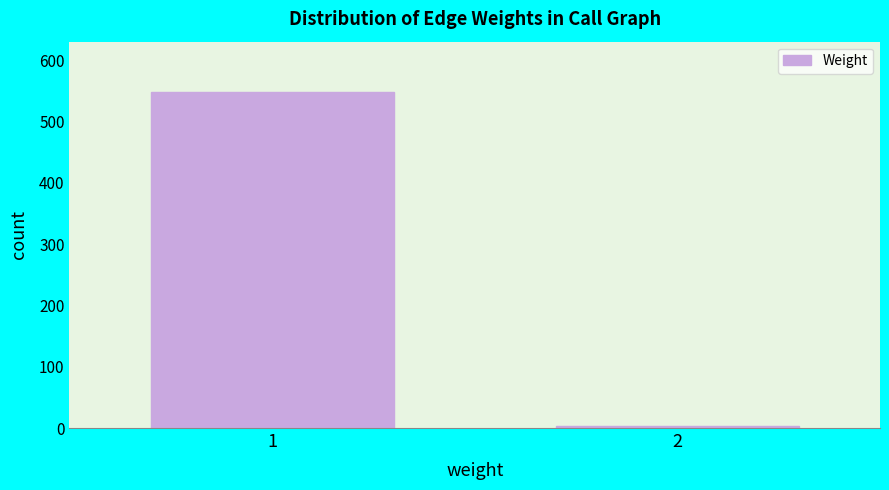

Reading right to left, list all the values displayed in this chart.

3	548